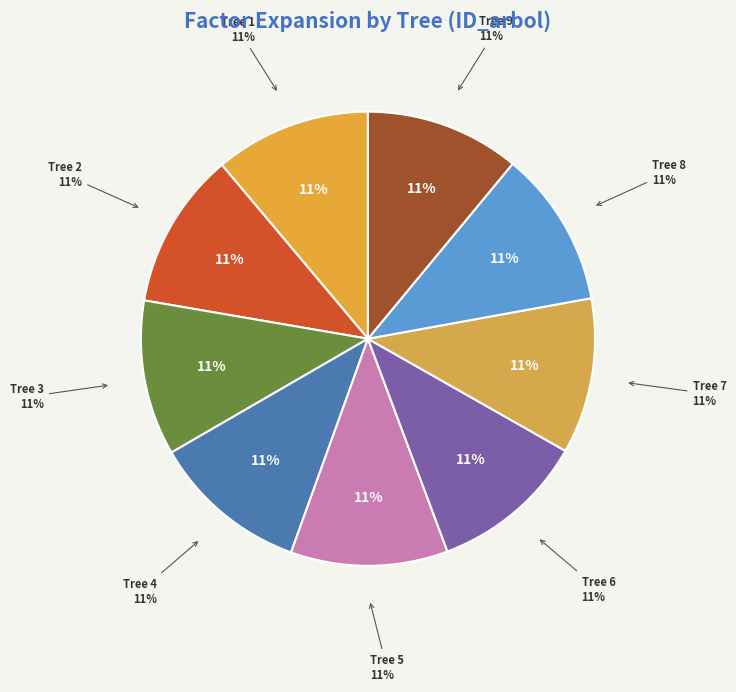

Rank the categories by value from highest to lowest.

5, 2, 4, 8, 1, 6, 7, 3, 9